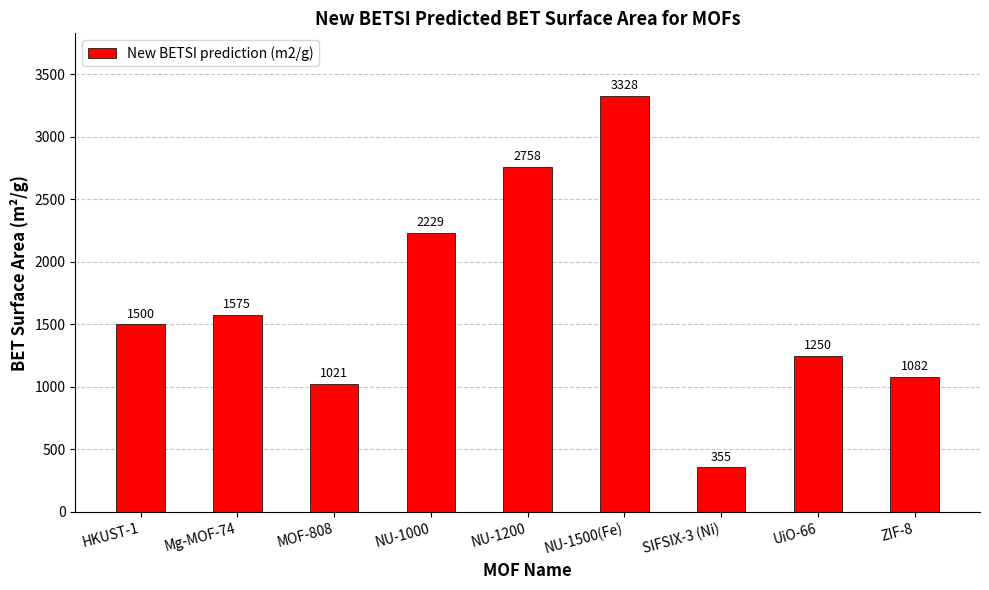

What position from the right is UiO-66?

2